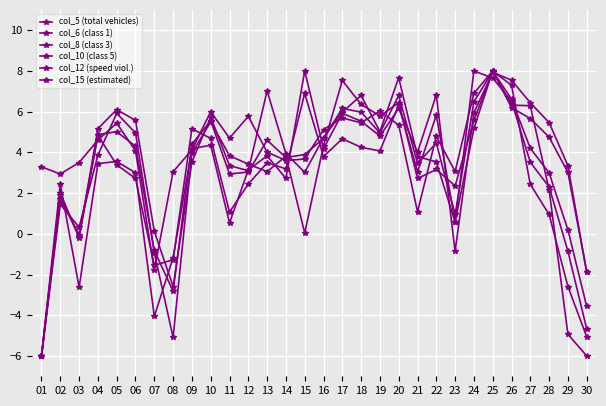

True or false: col_12 (speed viol.) has more than 1 interior local peaks.

True